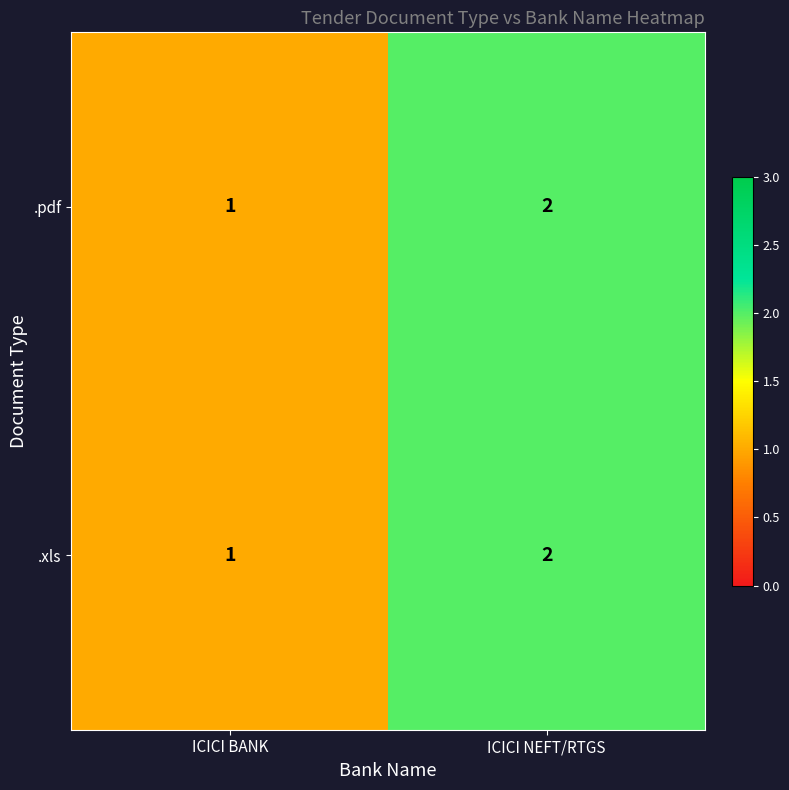

How many series are shown in this chart?

2